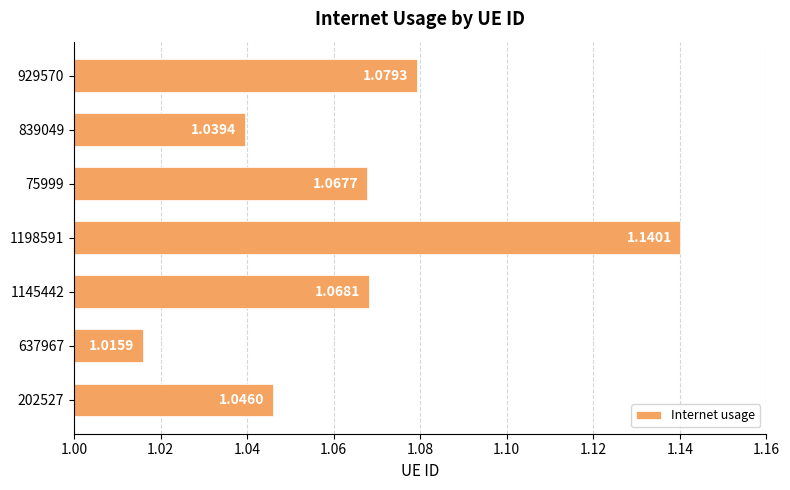

Rank the categories by value from highest to lowest.

1198591, 929570, 1145442, 75999, 202527, 839049, 637967